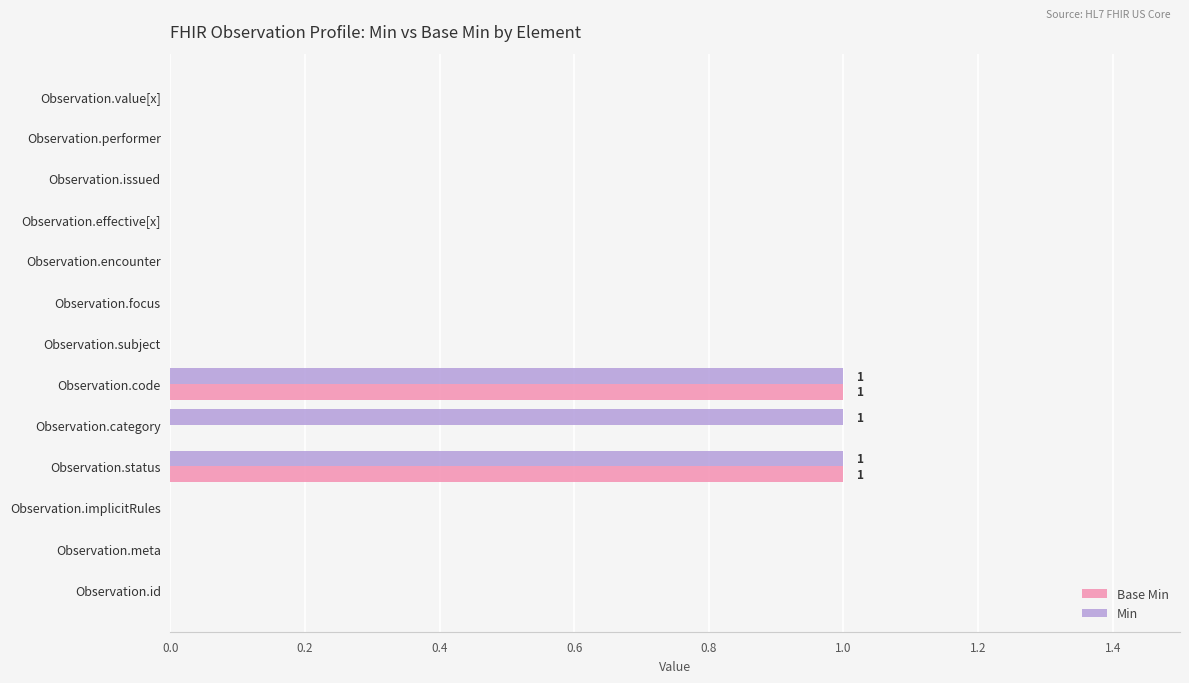

The Base Min series shows 0 at Observation.value[x]. True or false?

True